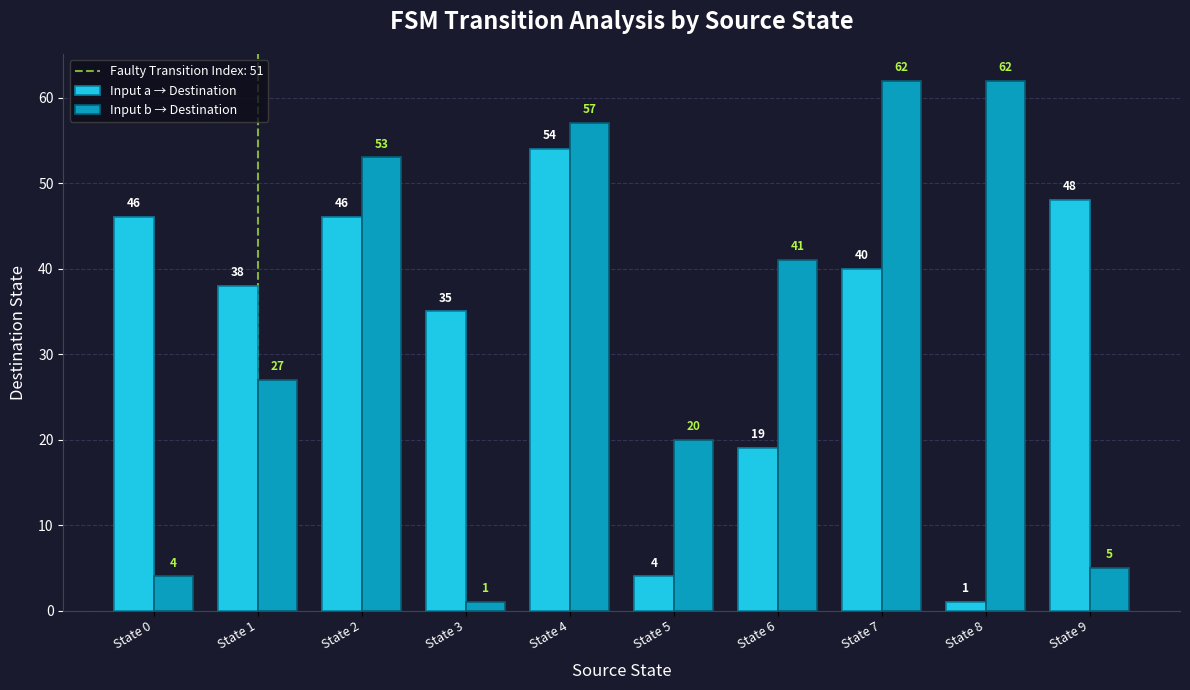

Rank the series by their maximum value, from highest to lowest.

Input b → Destination, Input a → Destination